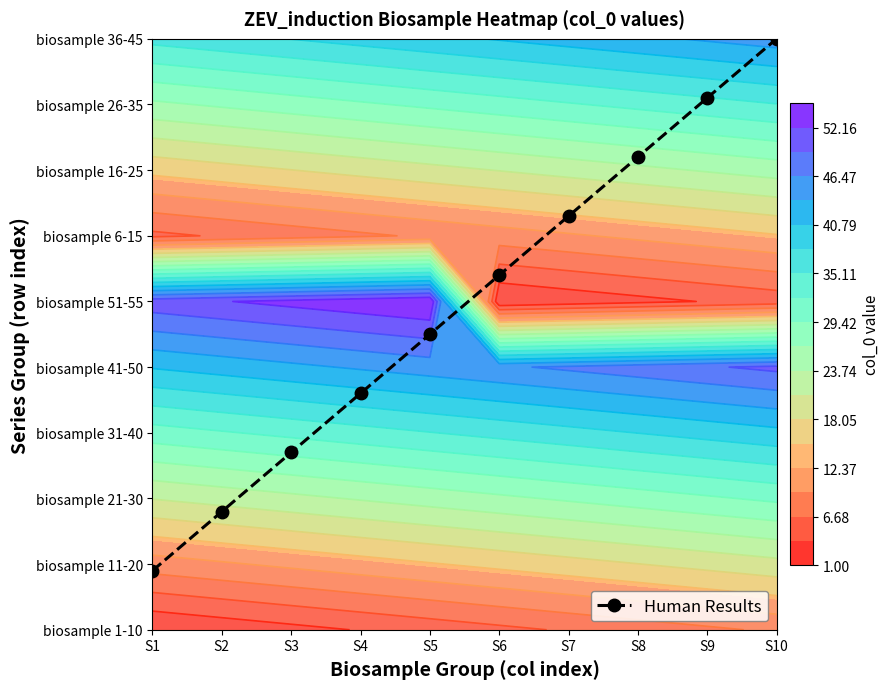

How many values exceed 5?

5